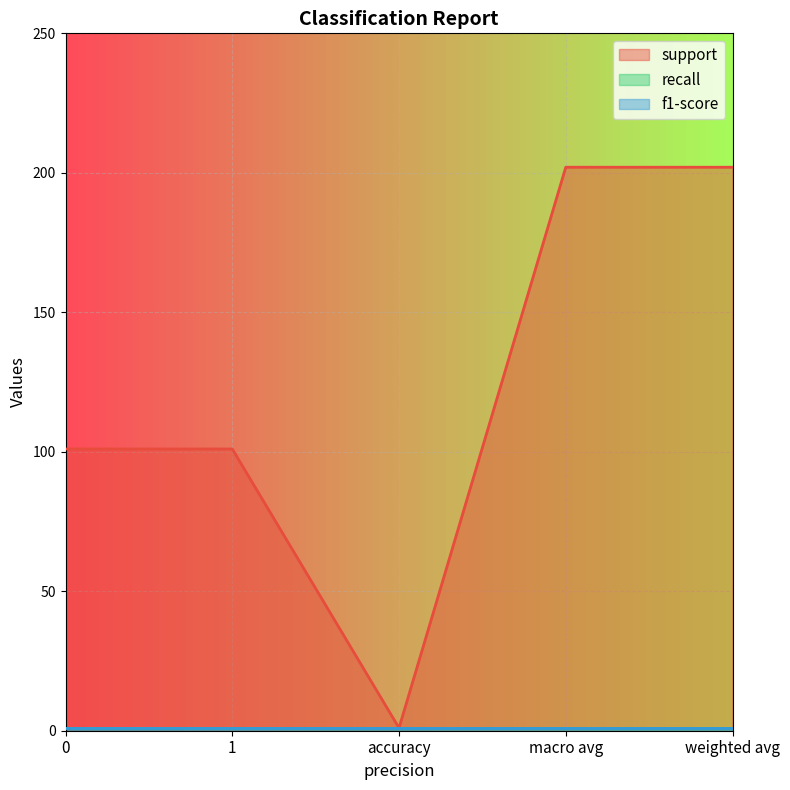

Which series has the largest range (max minus min)?

support